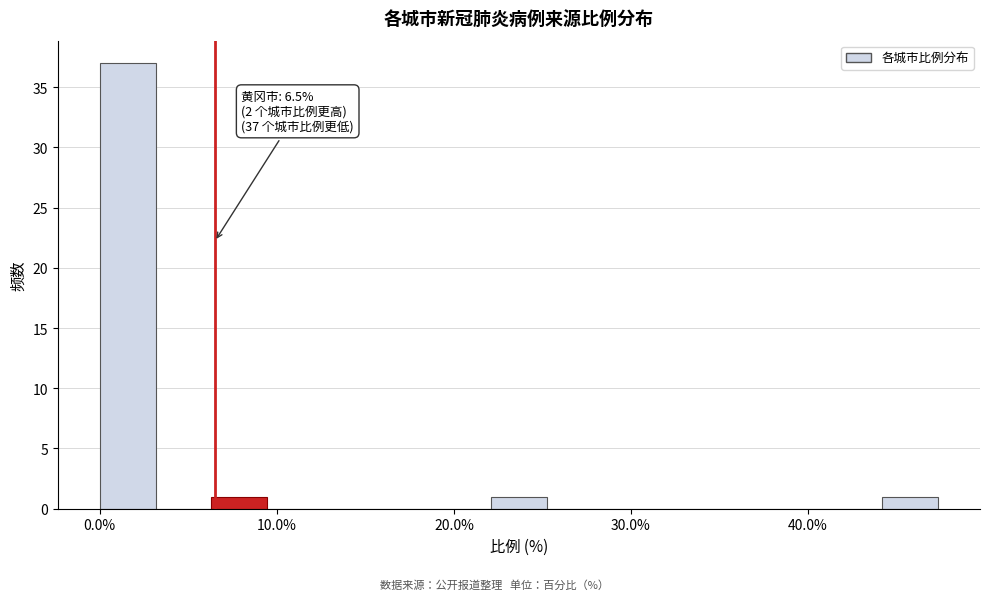

Around what value on the x-axis is the tallest bar? Give the approximate position of its centre, as read against the axis.

2